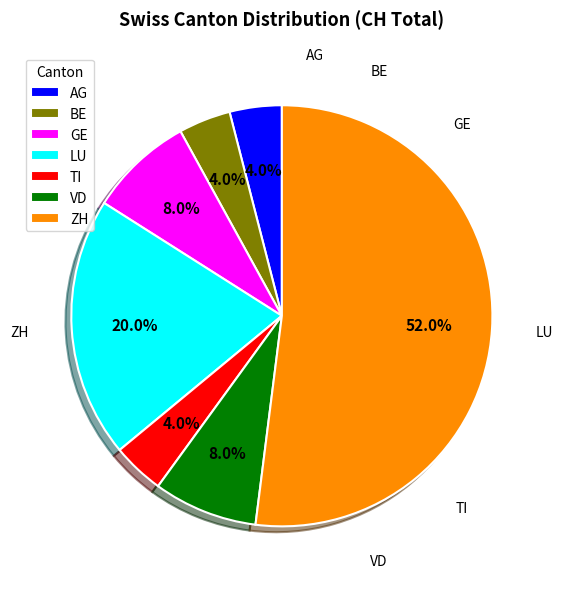

What portion of the pie excludes LU?

80.0%